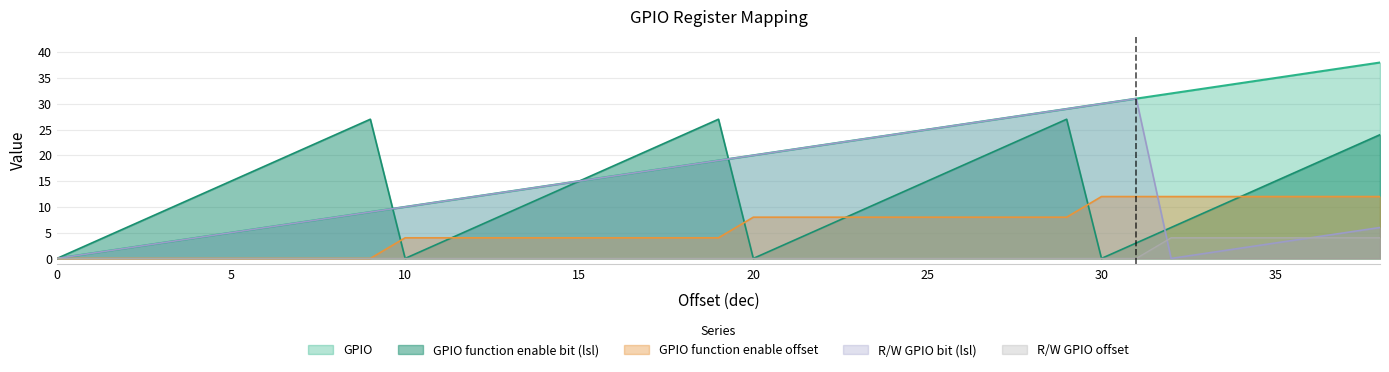

True or false: GPIO function enable bit (lsl) and R/W GPIO offset cross at least once.

False